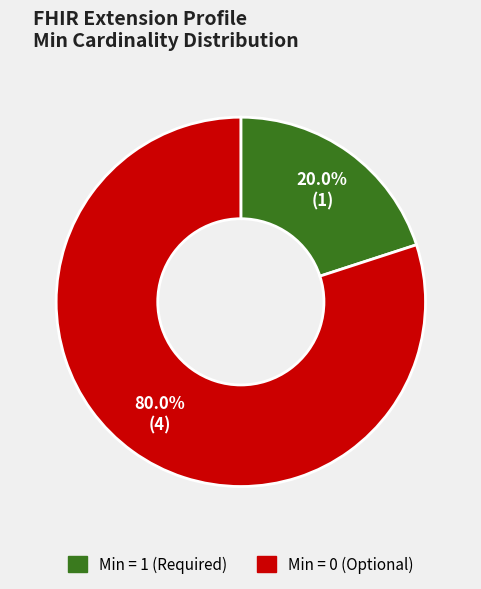

Is there a majority slice in this chart?

Yes